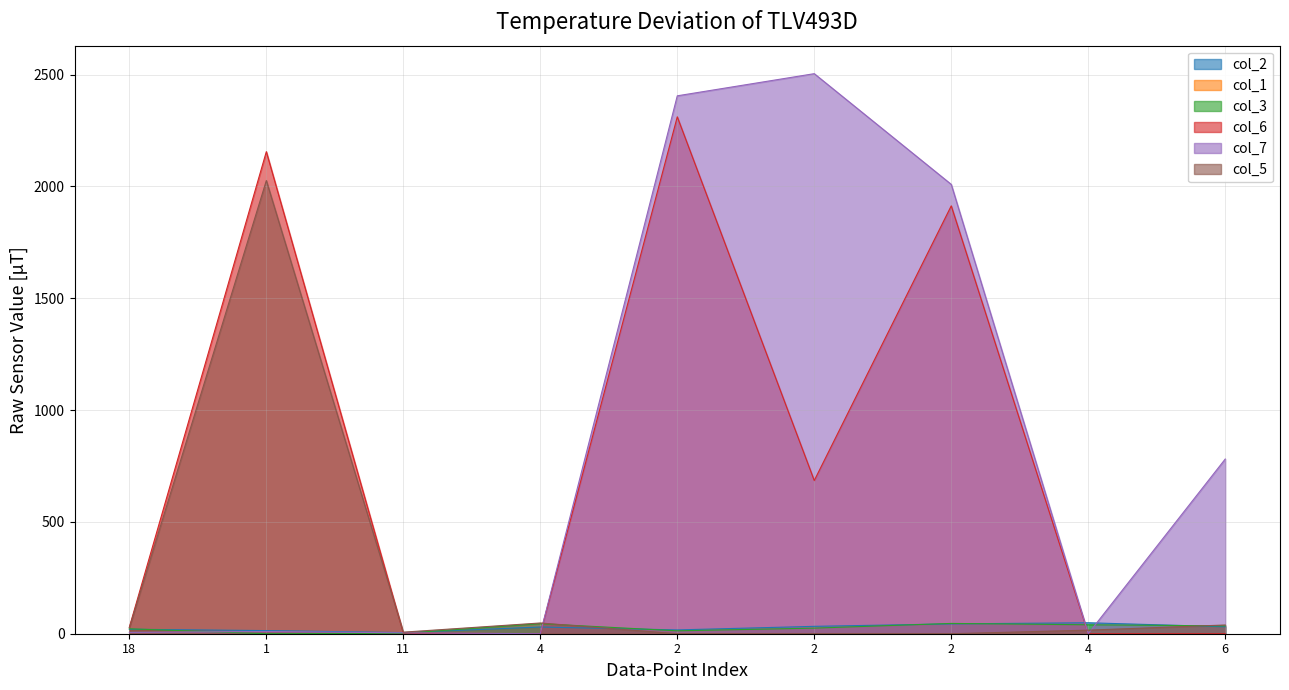

What is the label of the 1st point from the left?

18